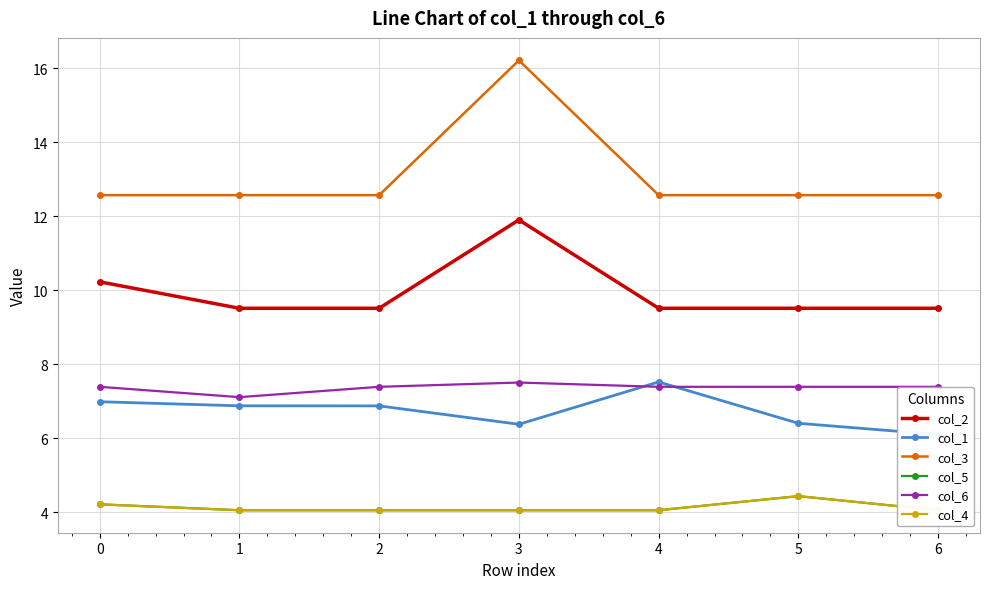

Rank the categories by col_4 value from lowest to highest.

1, 2, 3, 4, 6, 0, 5